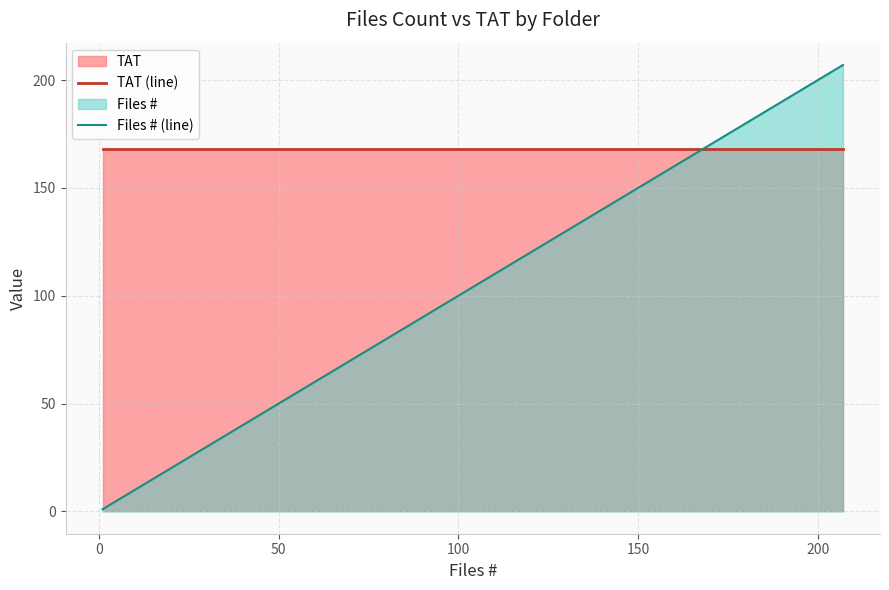

Is it true that TAT (line) equals 55 at 100?

False